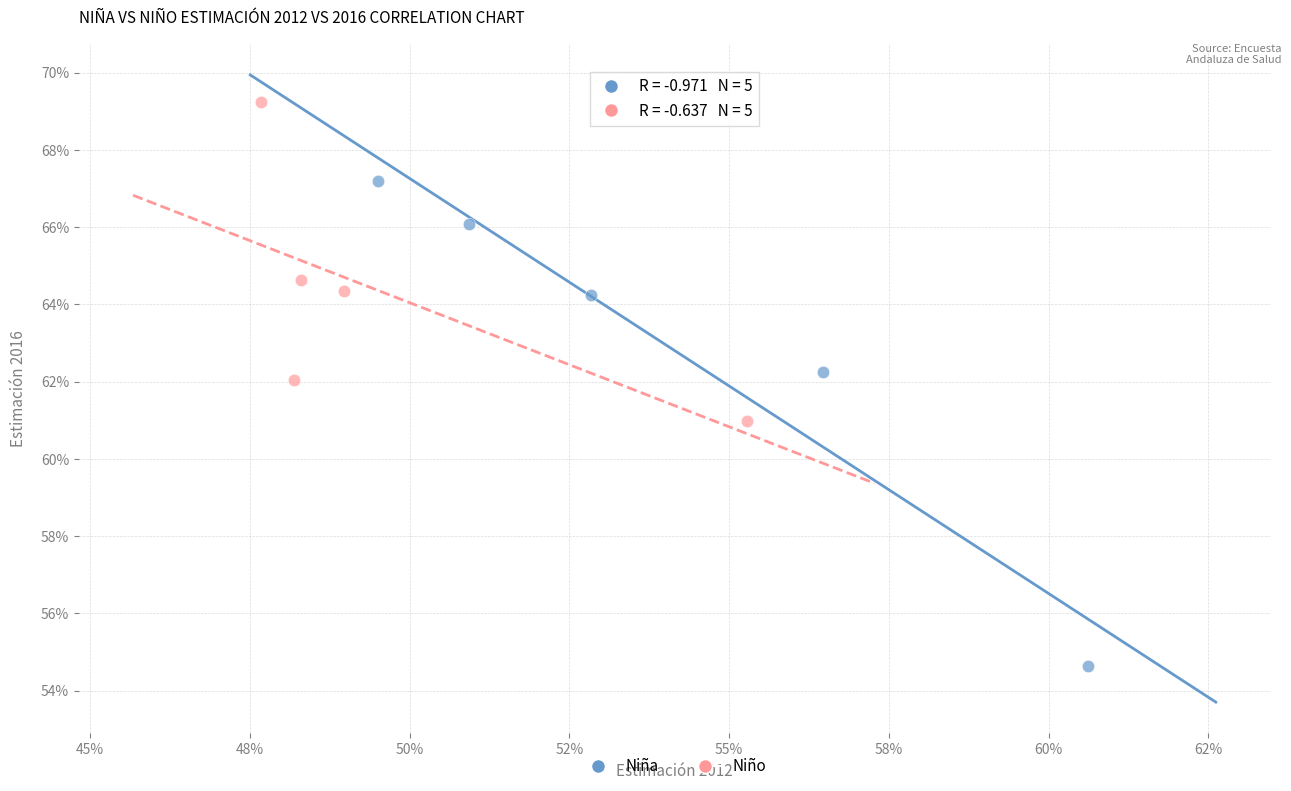

Which series reaches the minimum Y coordinate?

Niña